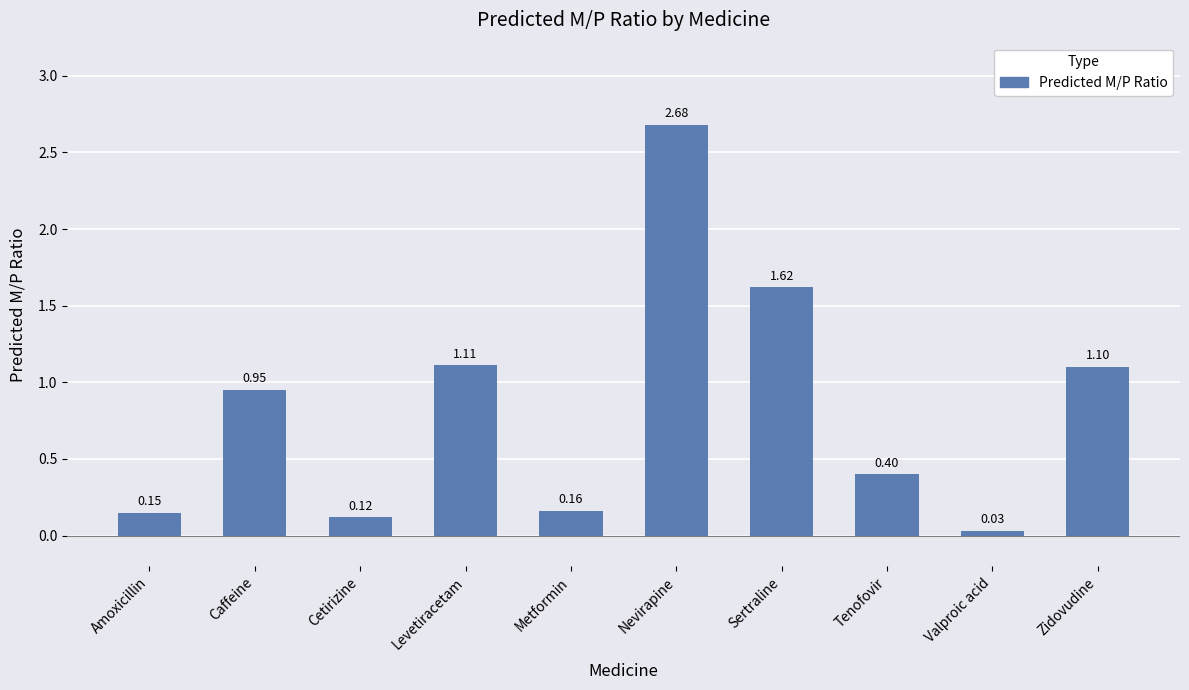

What is the sum of the values at Zidovudine and Levetiracetam?

2.2